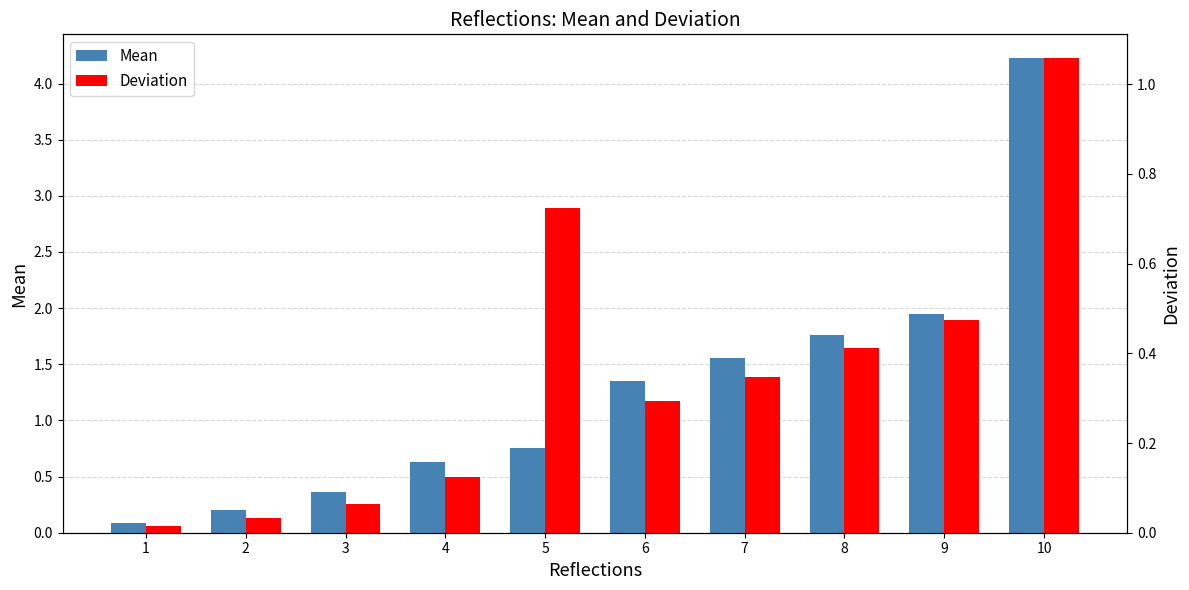

What are all the series names shown in the legend?

Mean, Deviation